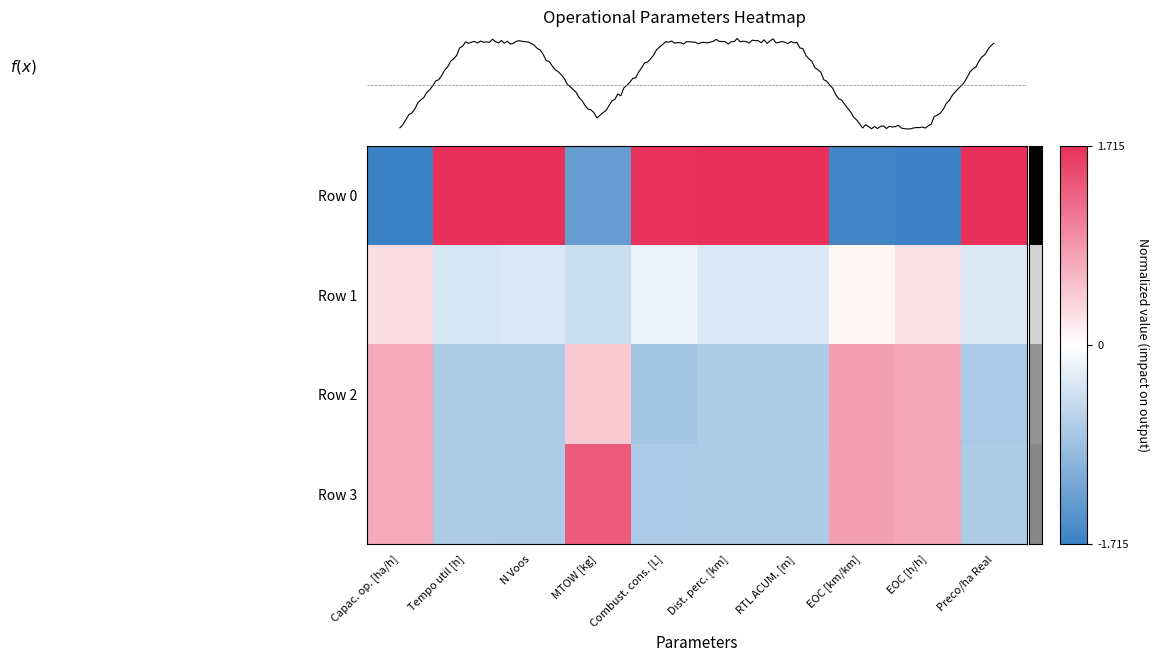

The Row 0 series shows -2.2 at EOC [km/km]. True or false?

False